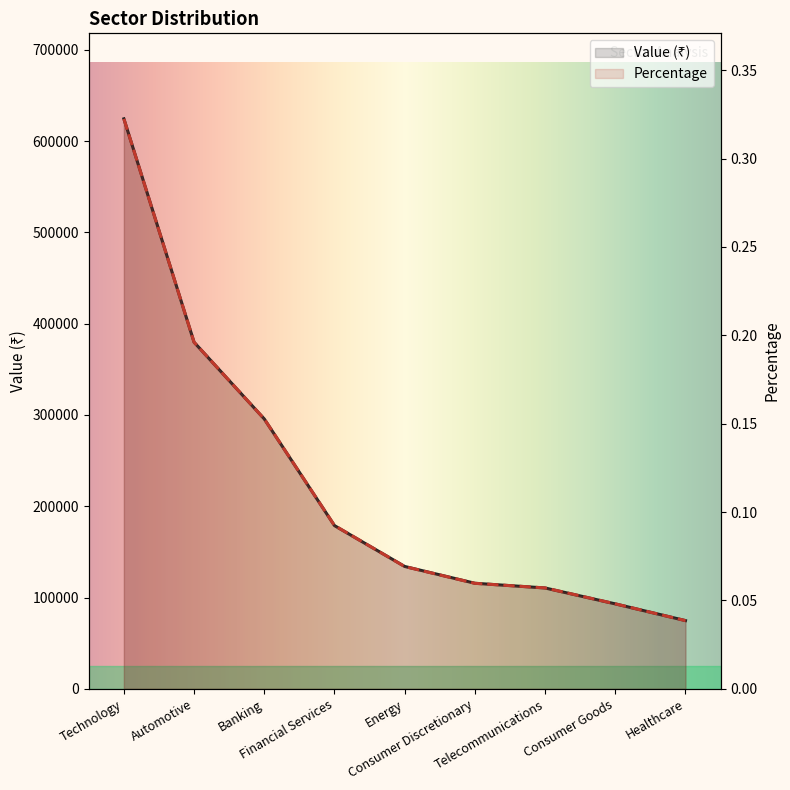

Reading right to left, list all the values displayed in this chart.

Value (₹): 74718.0	93040.0	110454.0	115630.0	134025.0	178765.0	295558.0	379594.0	624303.8
Percentage: 0.0	0.0	0.1	0.1	0.1	0.1	0.2	0.2	0.3